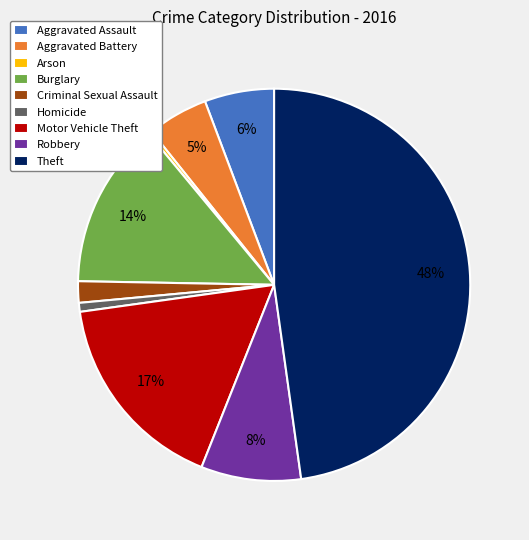

What percentage is the Robbery slice, to the nearest percent?

8%